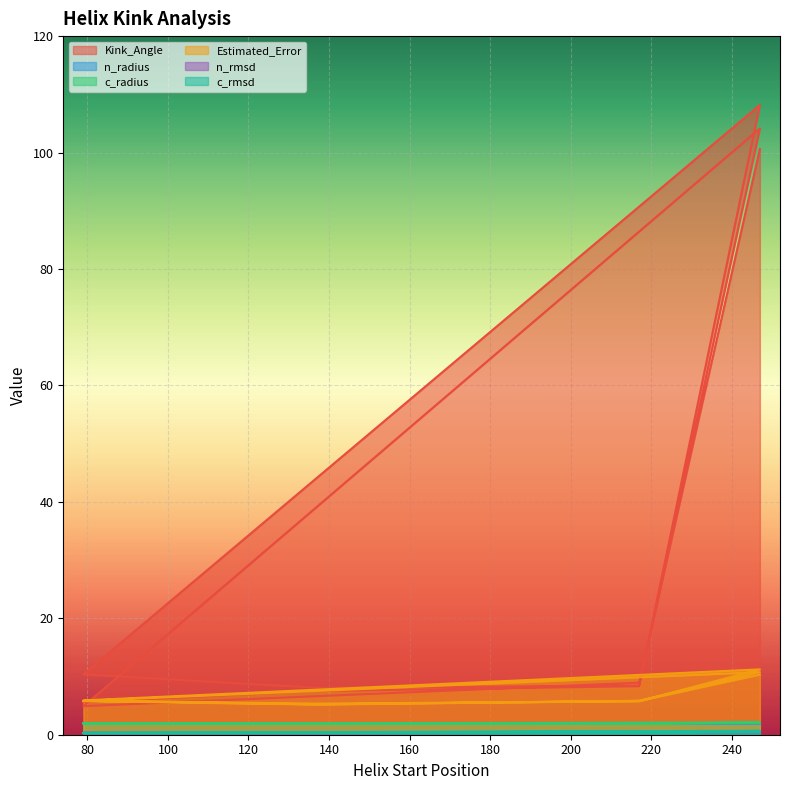

After their last crossing, which series has the higher values: c_rmsd or n_rmsd?

n_rmsd